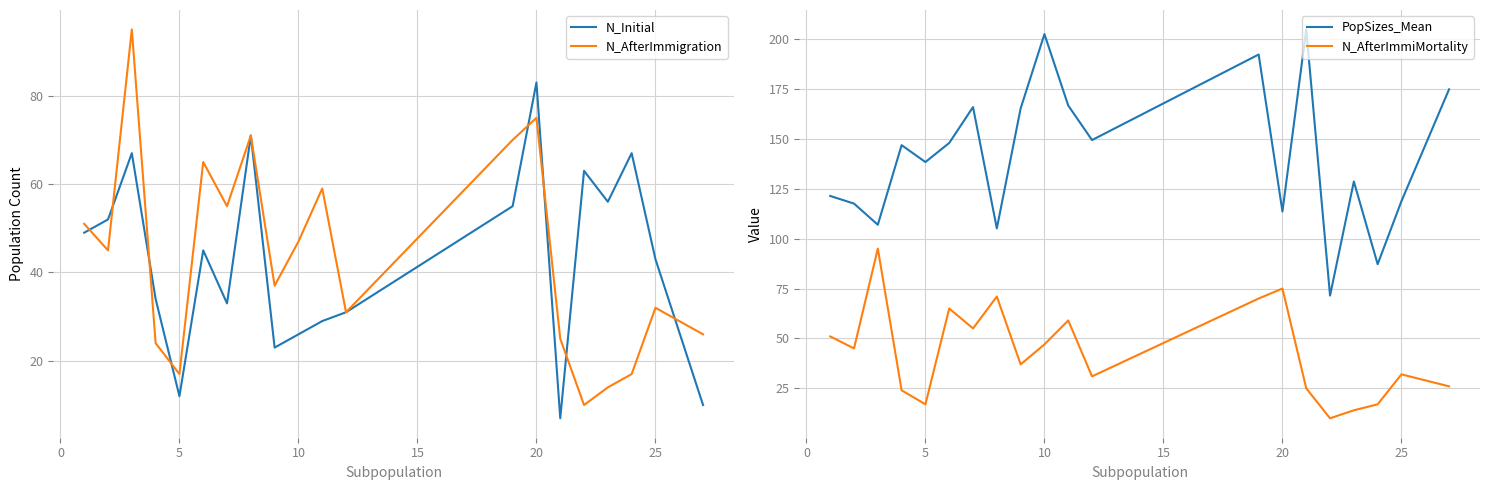

What value does the N_AfterImmiMortality series have at 20?

75.0